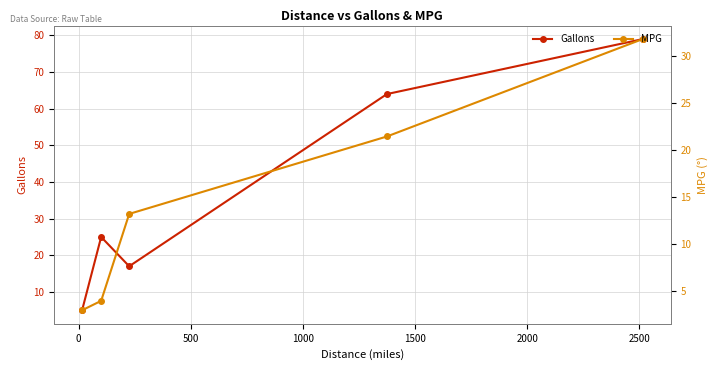

What is the difference between the second highest and minimum values in the MPG series?

18.5